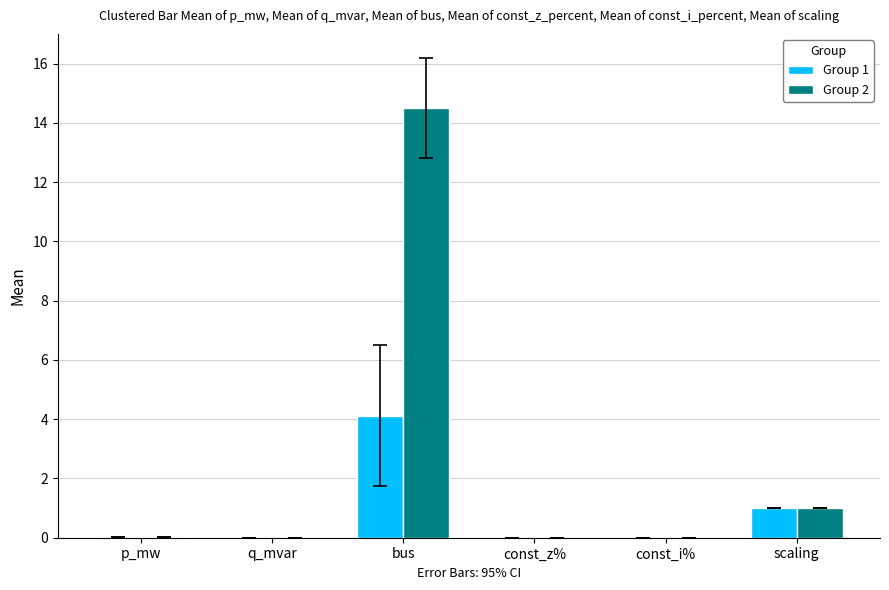

At which label does Group 2 reach its peak?

bus